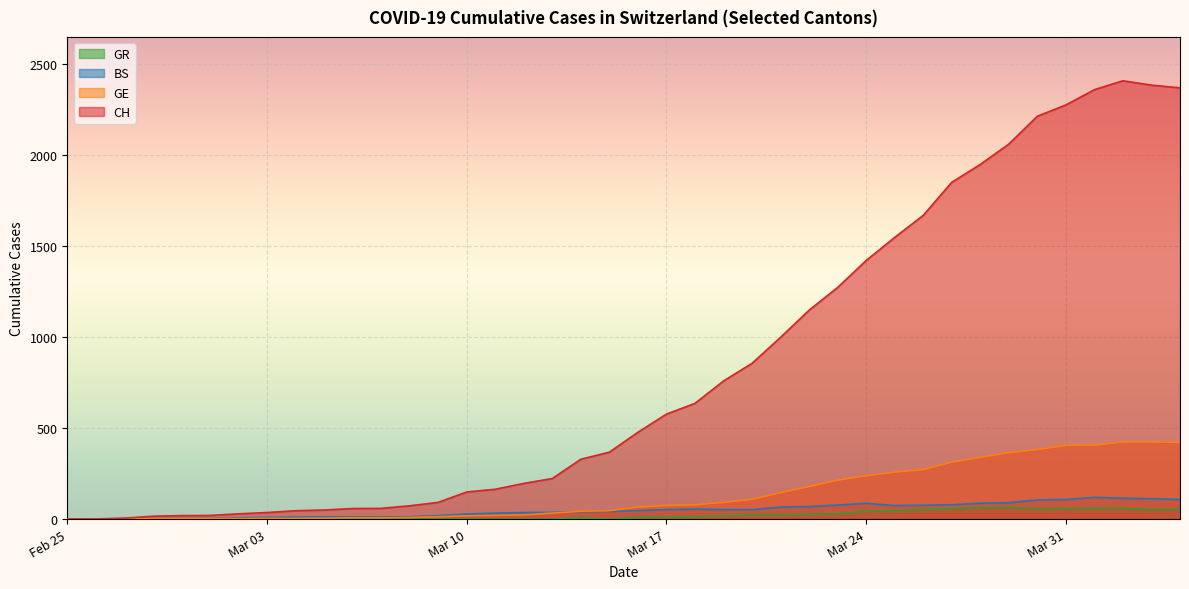

What position from the right is 2020-03-28?

8